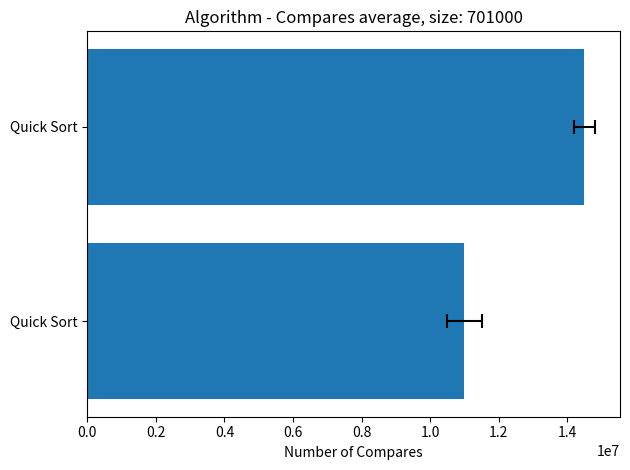

Is it true that the value at Quick Sort is 11000000?

True